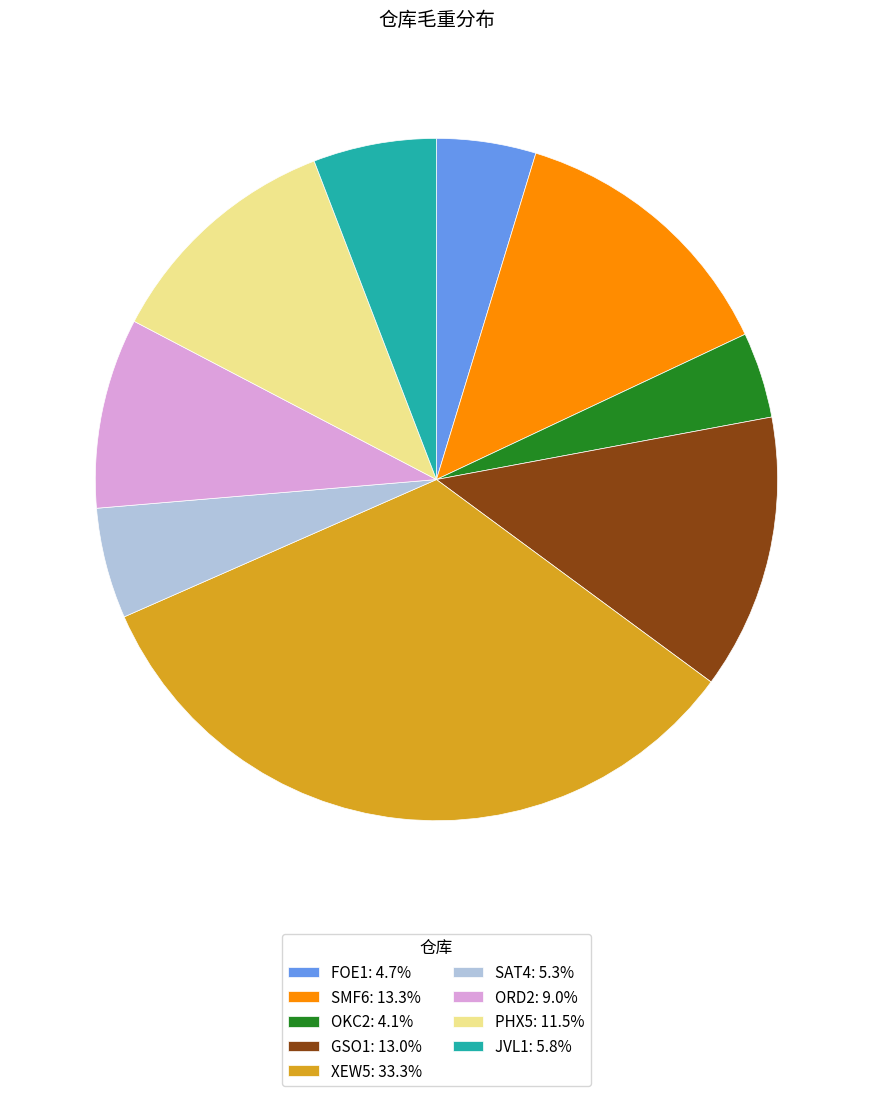

Does any single category account for the majority?

No